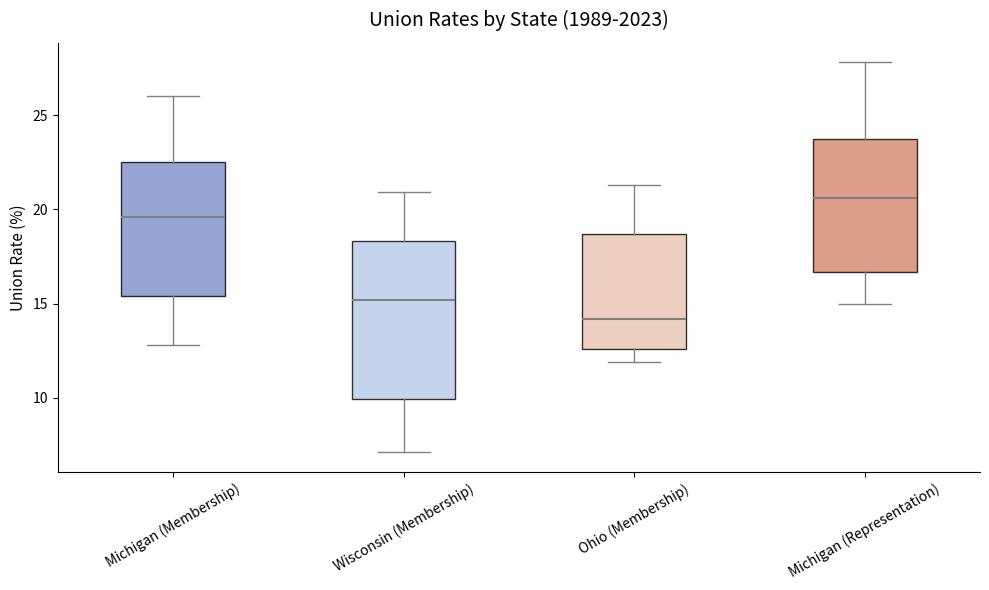

Where is the lower edge of the box for Michigan (Representation) on the y-axis? The values are not printed on the chart, so give them approximately, as read against the axis.

16.5